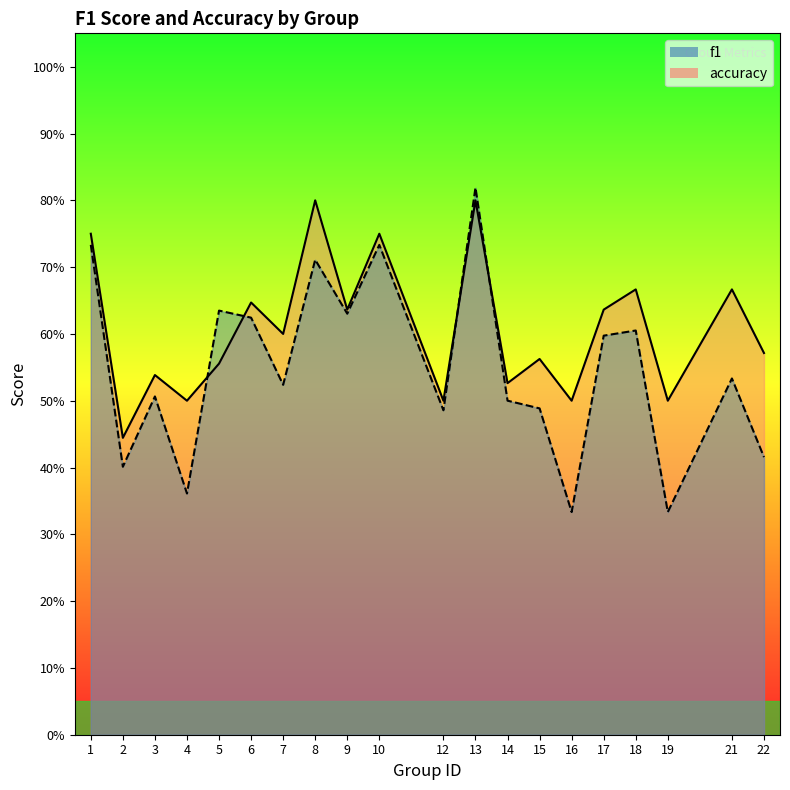

Reading left to right, transcribe all the data shown in this chart.

f1: 1=0.7	2=0.4	3=0.5	4=0.4	5=0.6	6=0.6	7=0.5	8=0.7	9=0.6	10=0.7	12=0.5	13=0.8	14=0.5	15=0.5	16=0.3	17=0.6	18=0.6	19=0.3	21=0.5	22=0.4
accuracy: 1=0.8	2=0.4	3=0.5	4=0.5	5=0.6	6=0.6	7=0.6	8=0.8	9=0.6	10=0.8	12=0.5	13=0.8	14=0.5	15=0.6	16=0.5	17=0.6	18=0.7	19=0.5	21=0.7	22=0.6